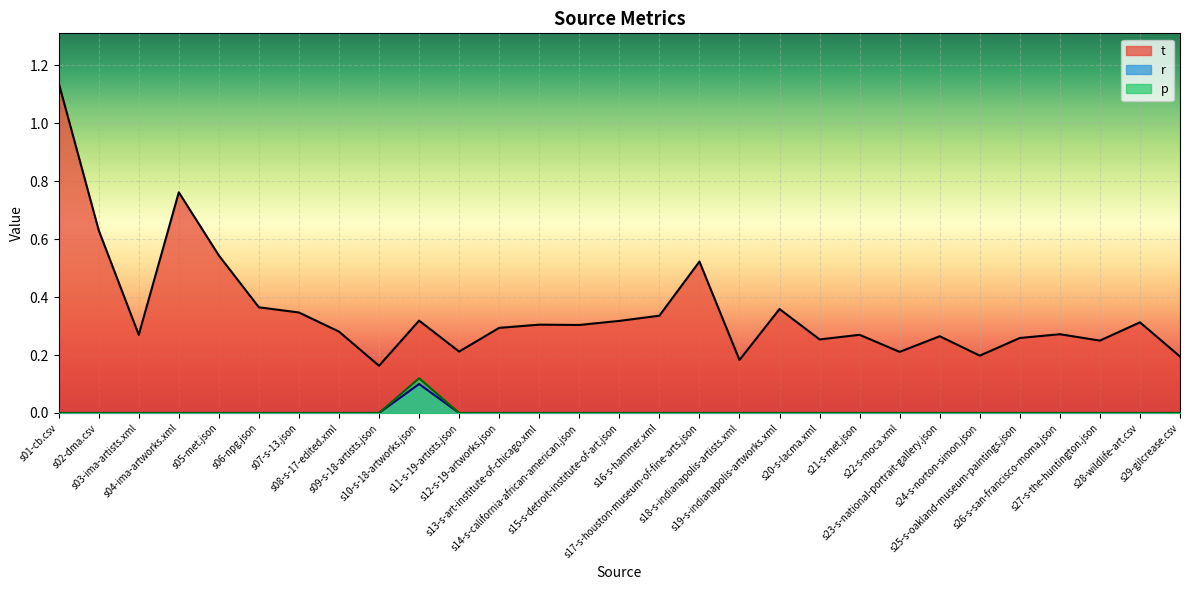

How many r values are between 0 and 1?

29